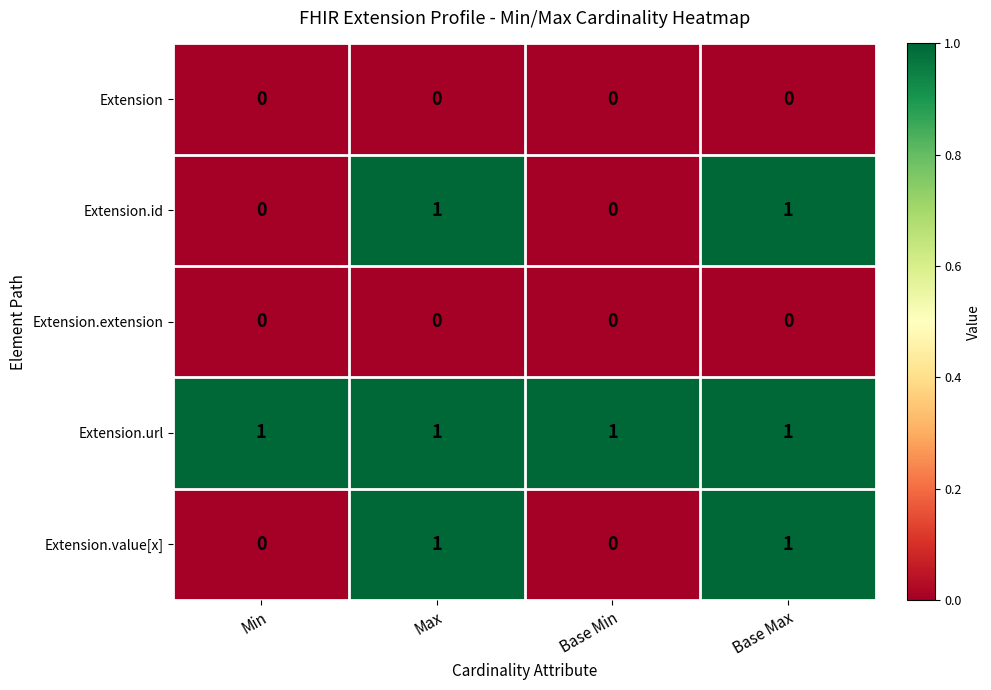

Reading left to right, transcribe all the data shown in this chart.

Extension: 0	0	0	0
Extension.id: 0	1	0	1
Extension.extension: 0	0	0	0
Extension.url: 1	1	1	1
Extension.value[x]: 0	1	0	1